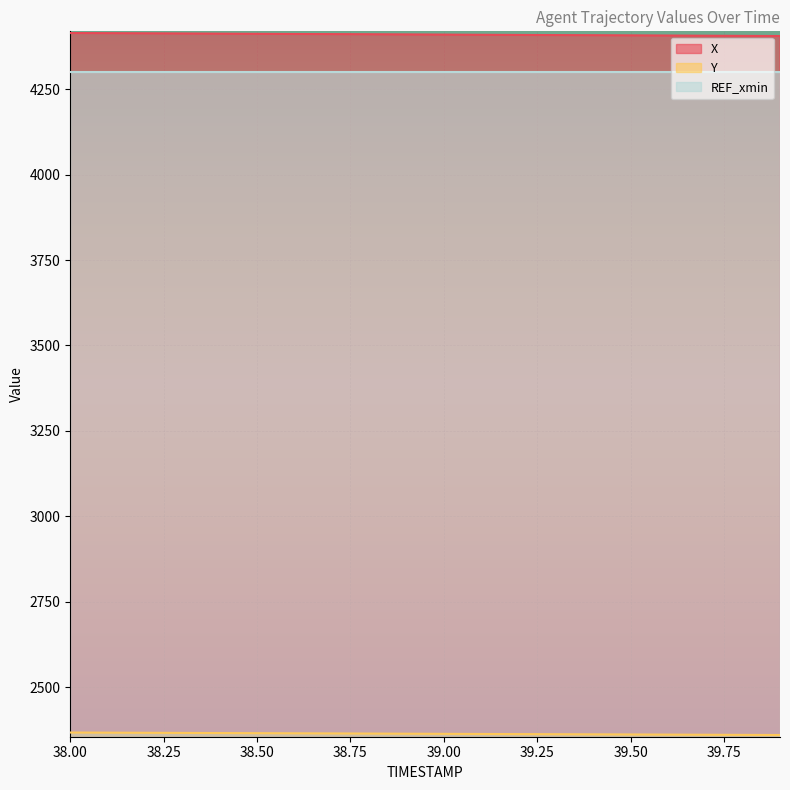

Rank the categories by X value from lowest to highest.

39.9, 39.8, 39.7, 39.6, 39.5, 39.4, 39.3, 39.2, 39.1, 39.0, 38.9, 38.8, 38.7, 38.6, 38.5, 38.4, 38.3, 38.2, 38.1, 38.0